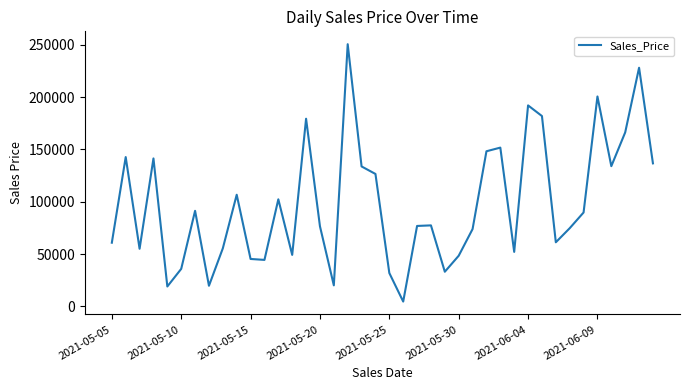

What is the greatest value displayed?

250432